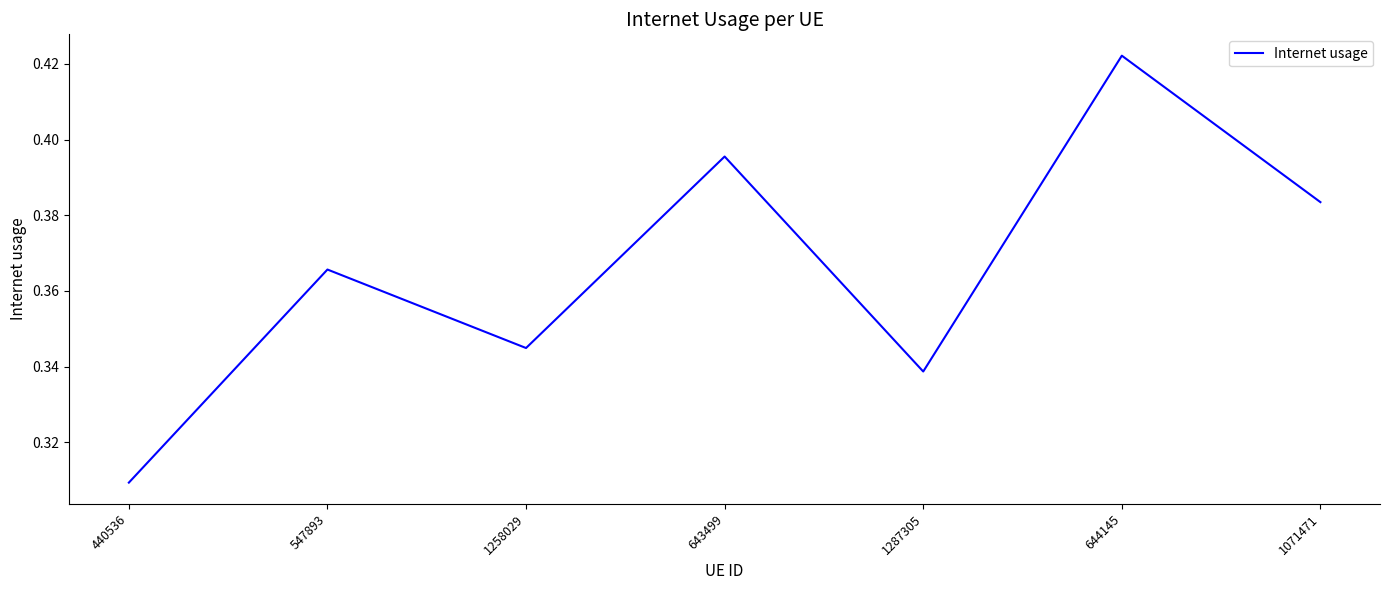

What position from the right is 1258029?

5